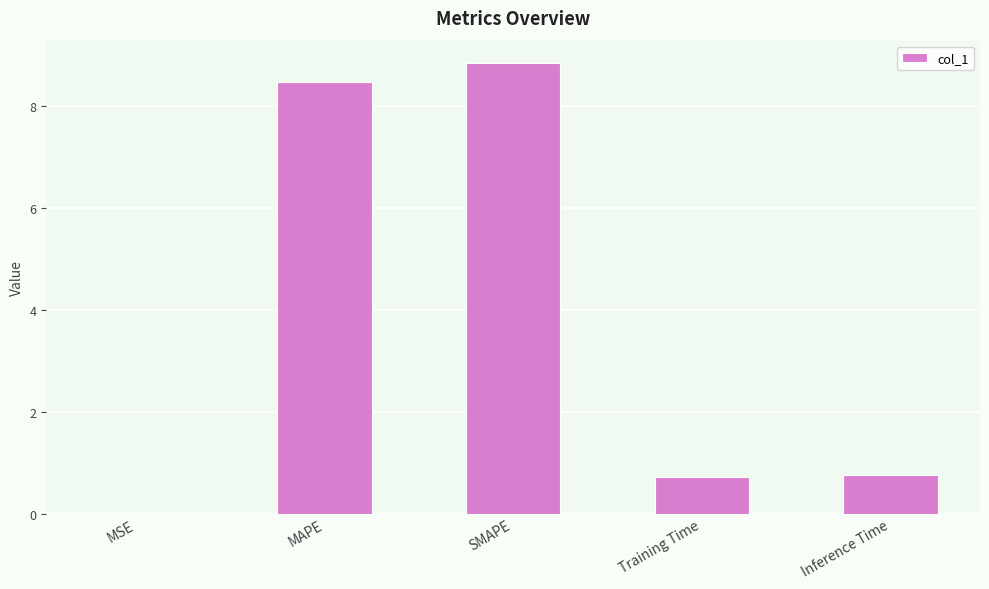

What is the greatest value displayed?

8.8